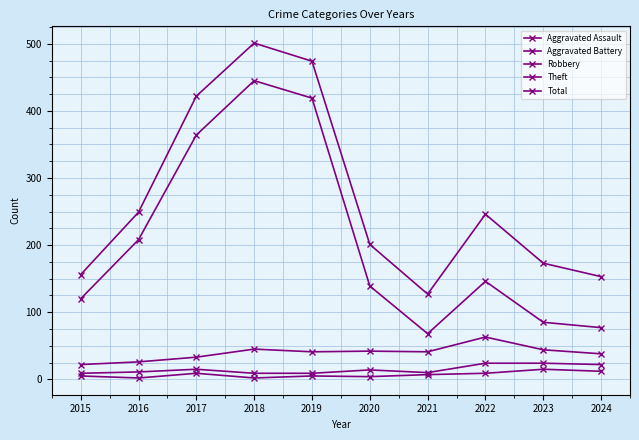

At which category does Aggravated Assault reach its first local peak?

2017